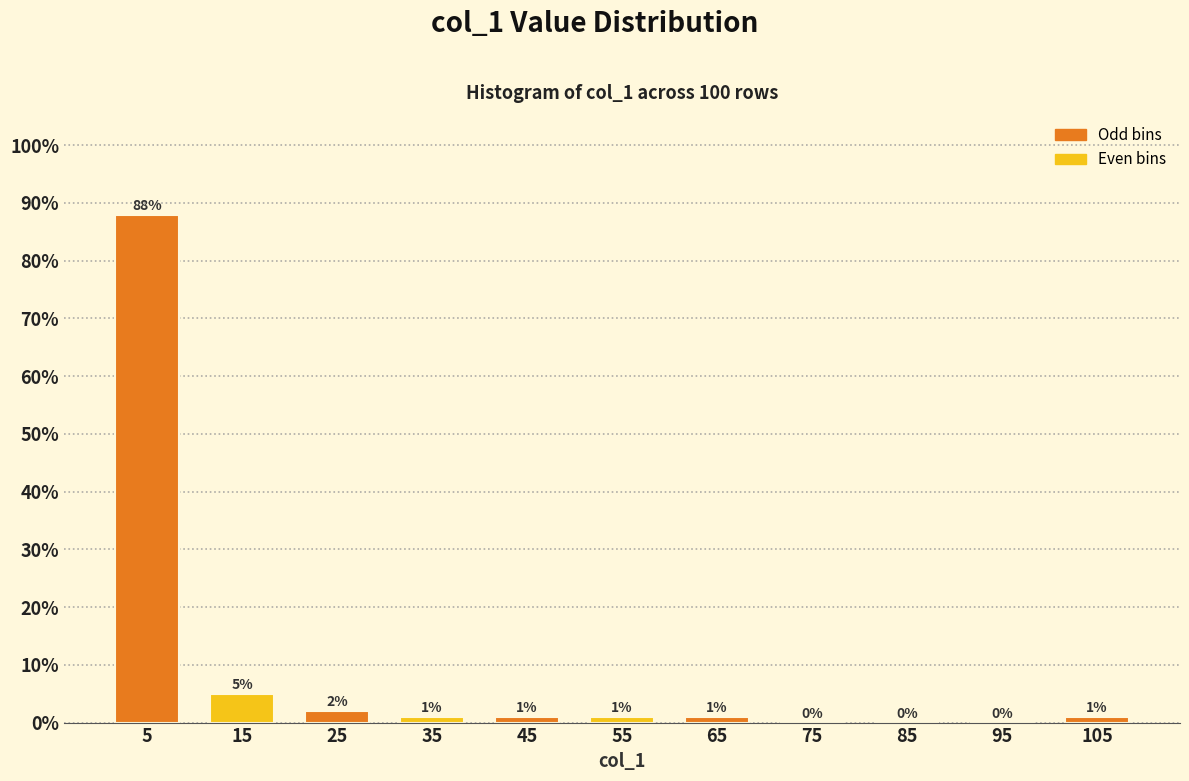

Which range on the x-axis has the tallest bar?

0 to 10